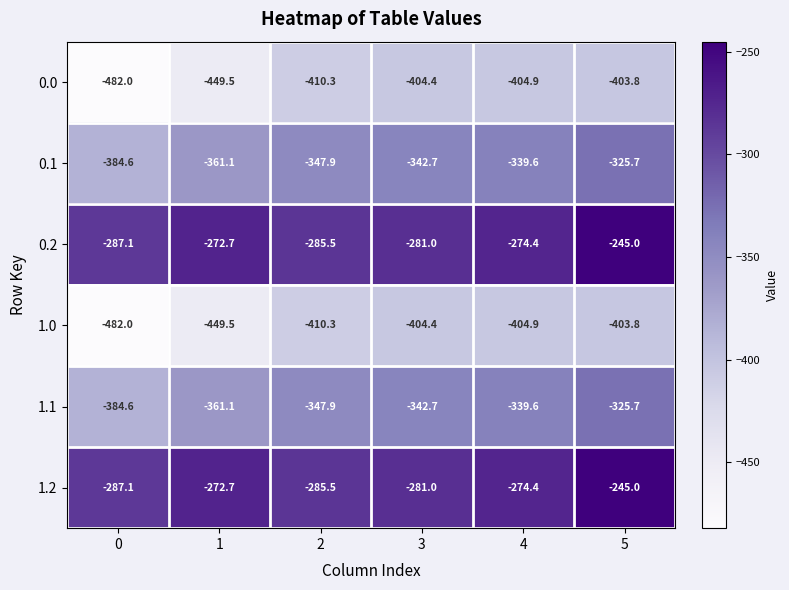

What is the spread (max minus min) of values at 2?

124.8